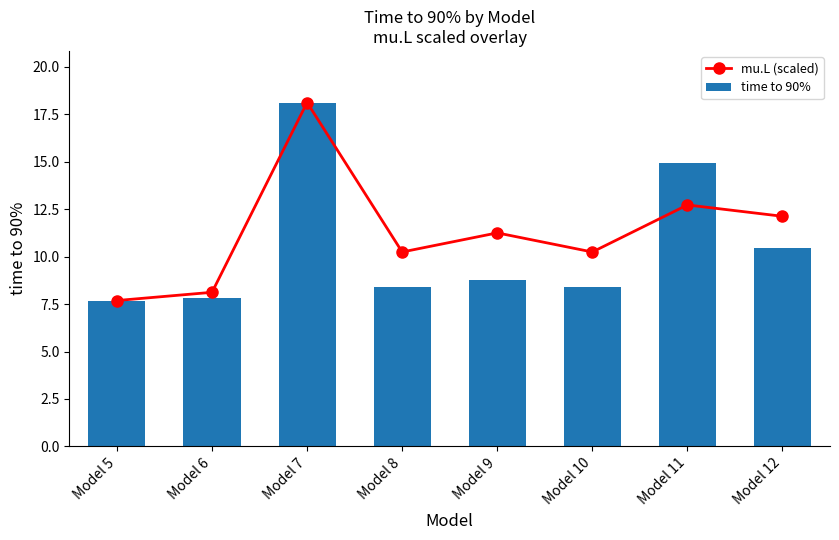

Rank the series at Model 5 from highest to lowest value.

mu.L (scaled), time to 90%